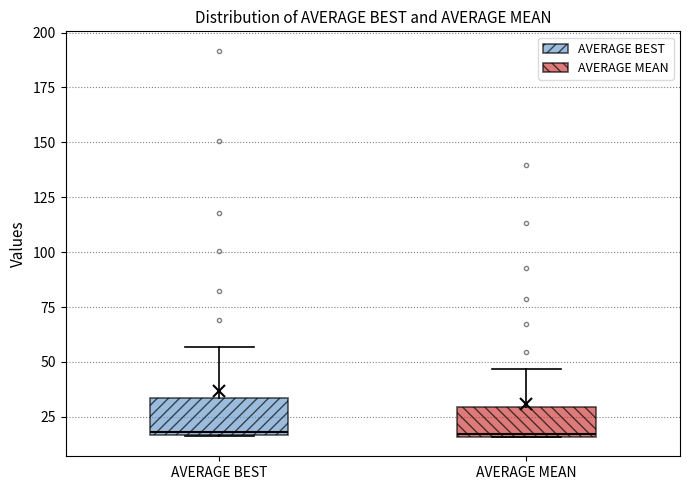

Reading left to right, transcribe this box plot: for each box, give where its median line is, the range the box spans, and where its two whiskers end, as read against the y-axis. The values are not printed on the chart, so give them approximately, as read against the axis.

AVERAGE BEST: median 20, box 15 to 35, whiskers 15 to 55
AVERAGE MEAN: median 15, box 15 to 30, whiskers 15 to 45